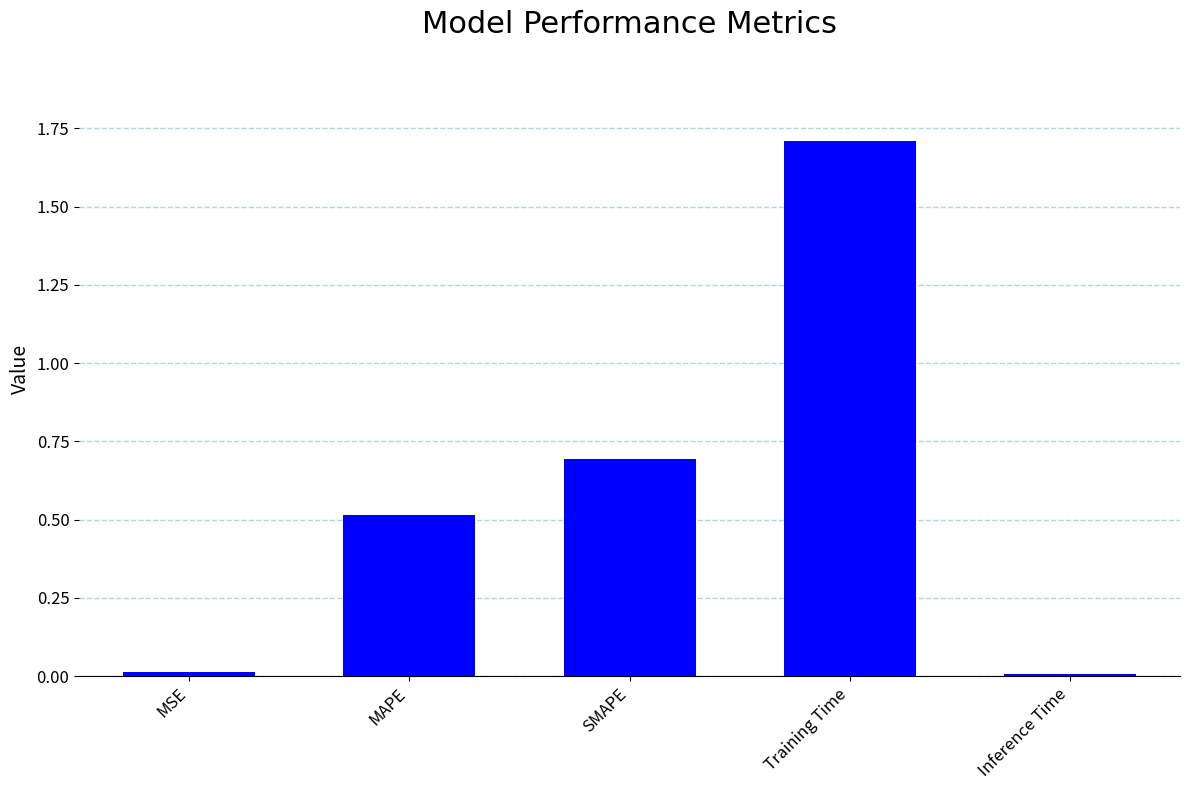

Is it true that the value at SMAPE is 1.1?

False